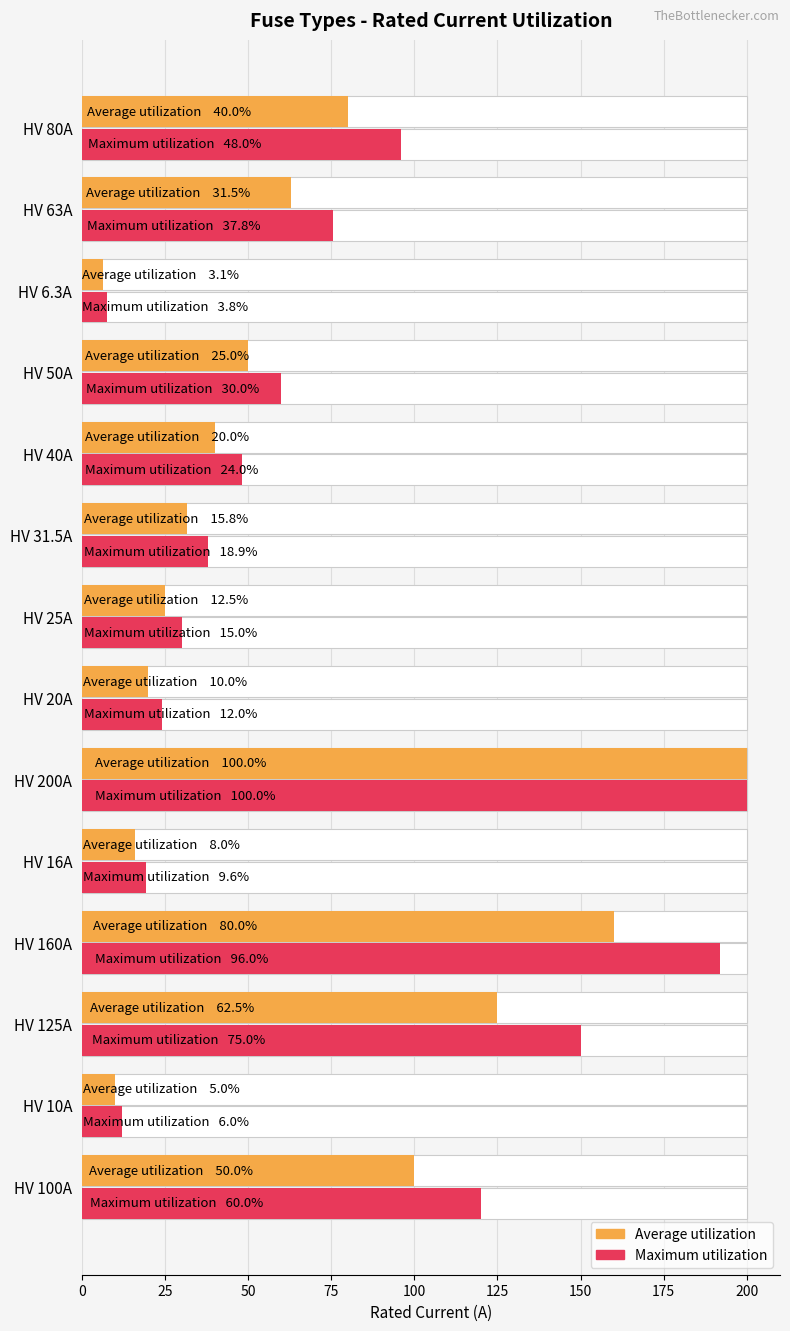

What is the sum of the Maximum utilization values at 0 and 11?

127.6